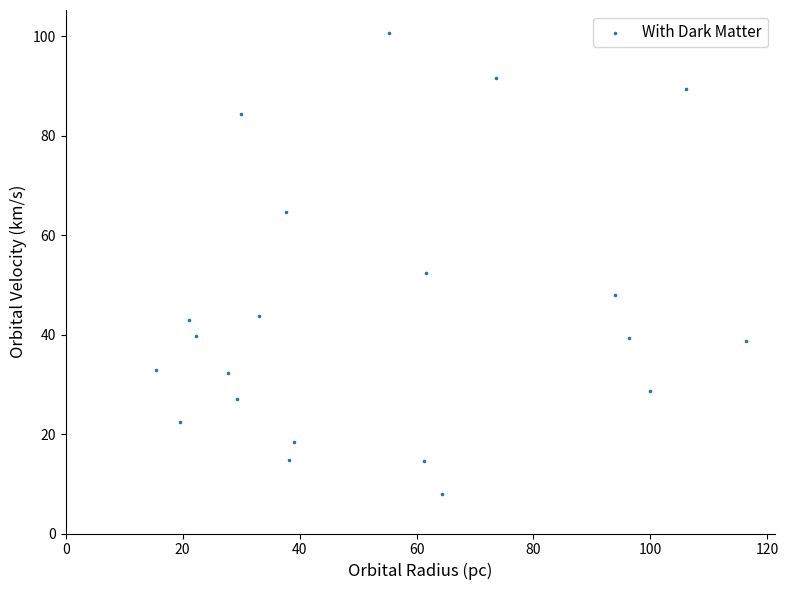

What Y value in the scatter plot is closest to 54?

52.3